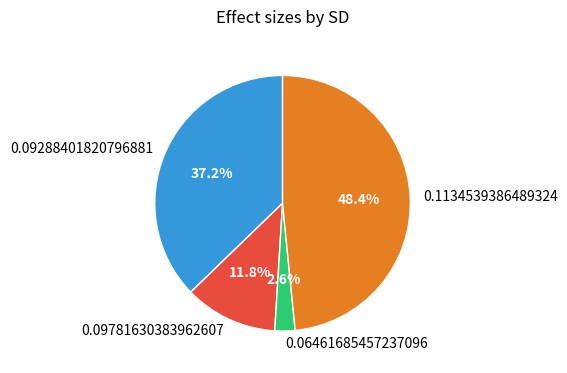

Rank the categories by value from highest to lowest.

0.1134539386489324, 0.09288401820796881, 0.09781630383962607, 0.06461685457237096